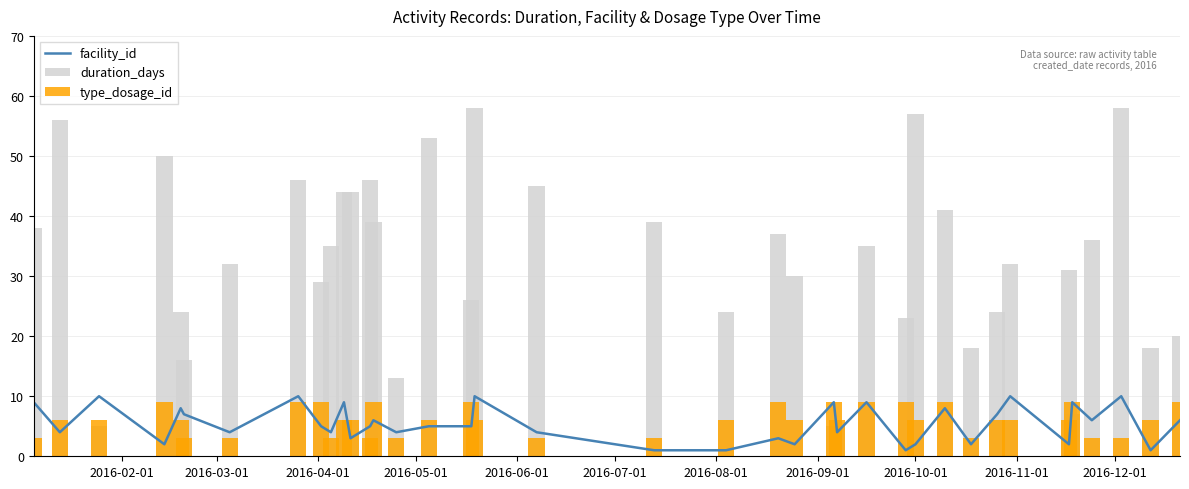

What is the maximum value for facility_id?

10